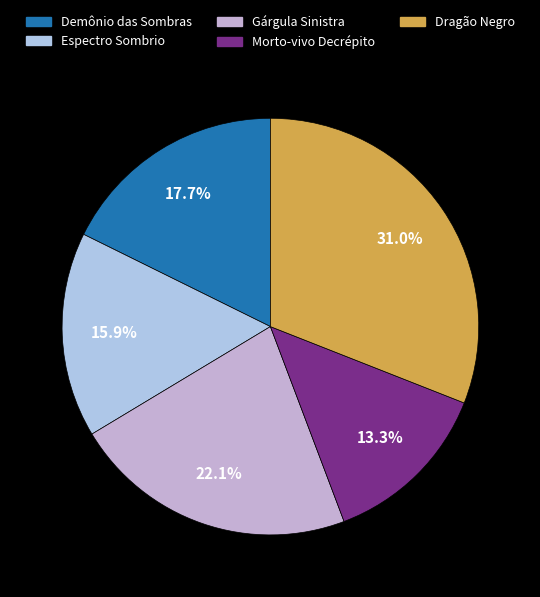

To the nearest percent, what is the average slice percentage?

20%